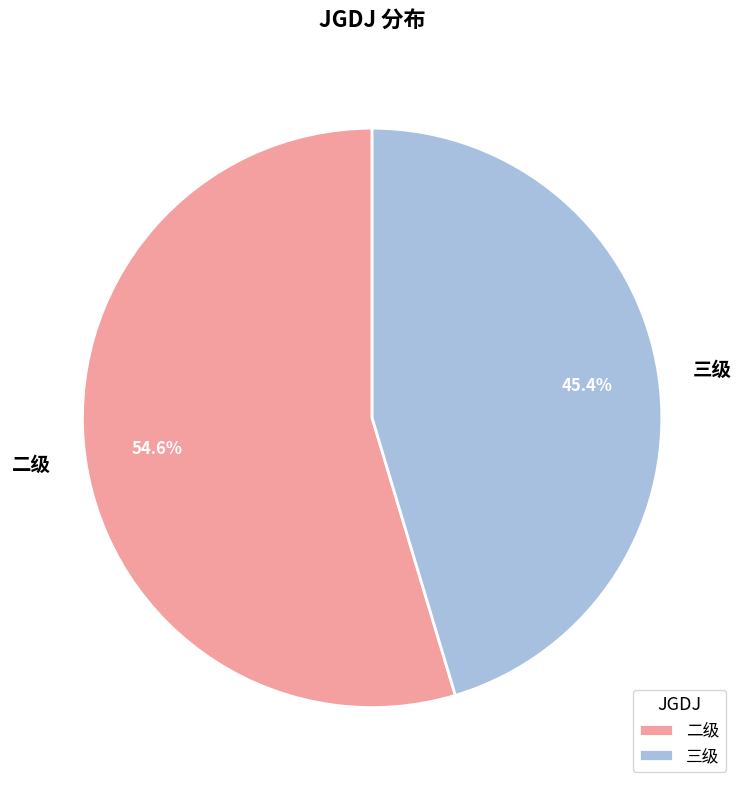

Is 二级 the majority of the pie?

Yes